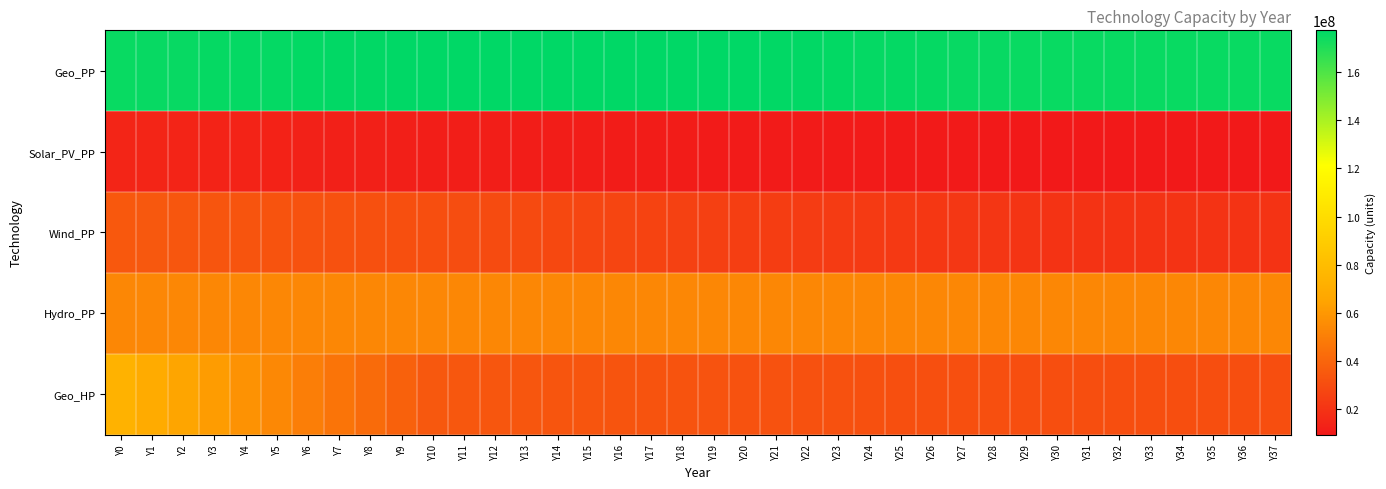

How many distinct data groups are displayed?

5